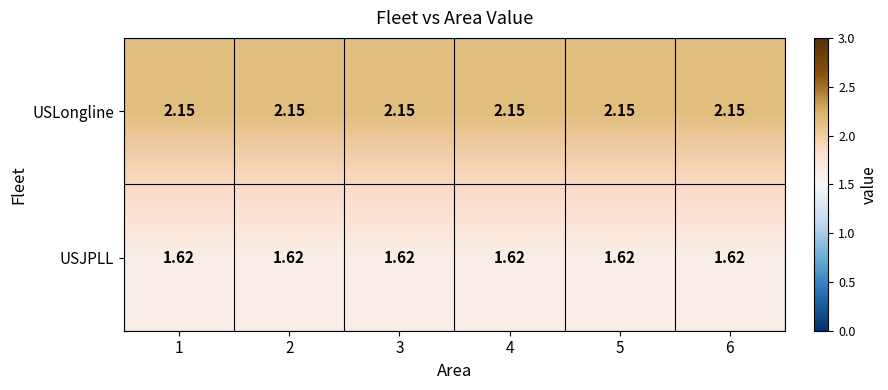

Is the value of USJPLL at 4 greater than the value of USLongline at 4?

No